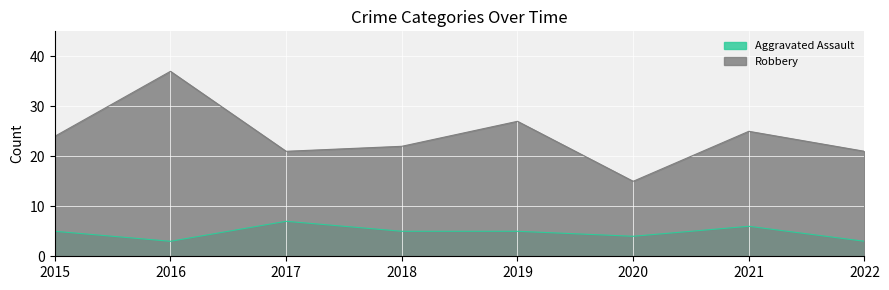

Which series has the widest spread of values?

Robbery